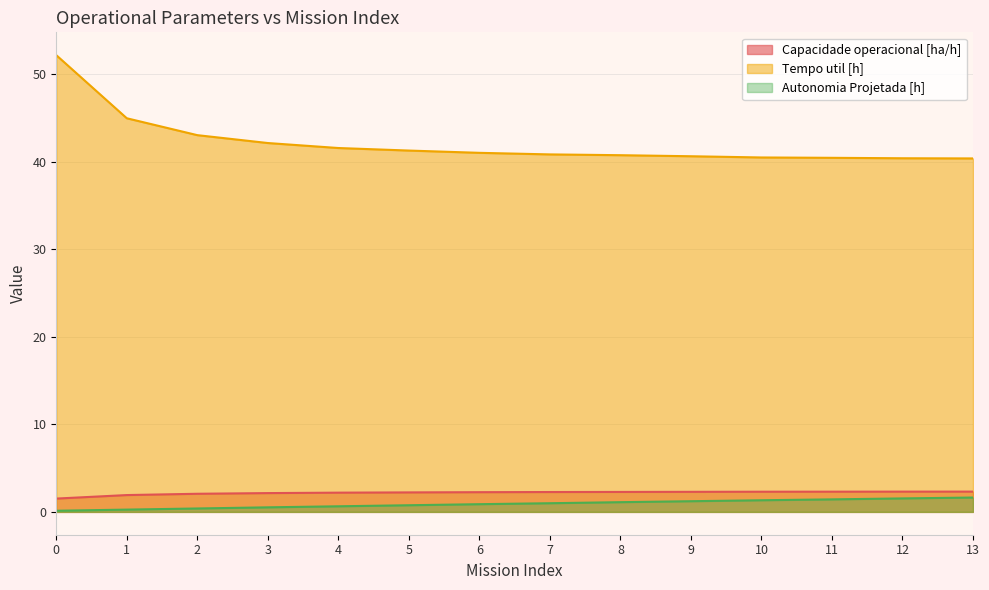

True or false: Autonomia Projetada [h] and Tempo util [h] cross at least once.

False